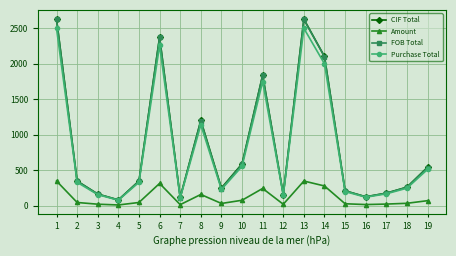

Read the FOB Total value at 13.

2625.0